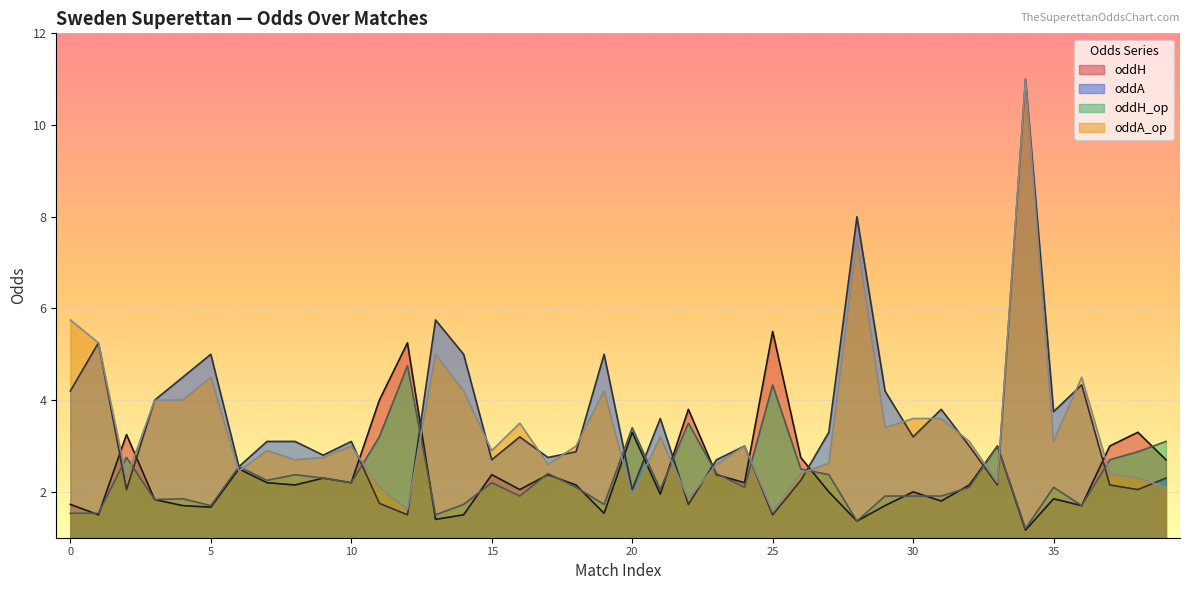

What value does the oddH series have at 12?

5.2